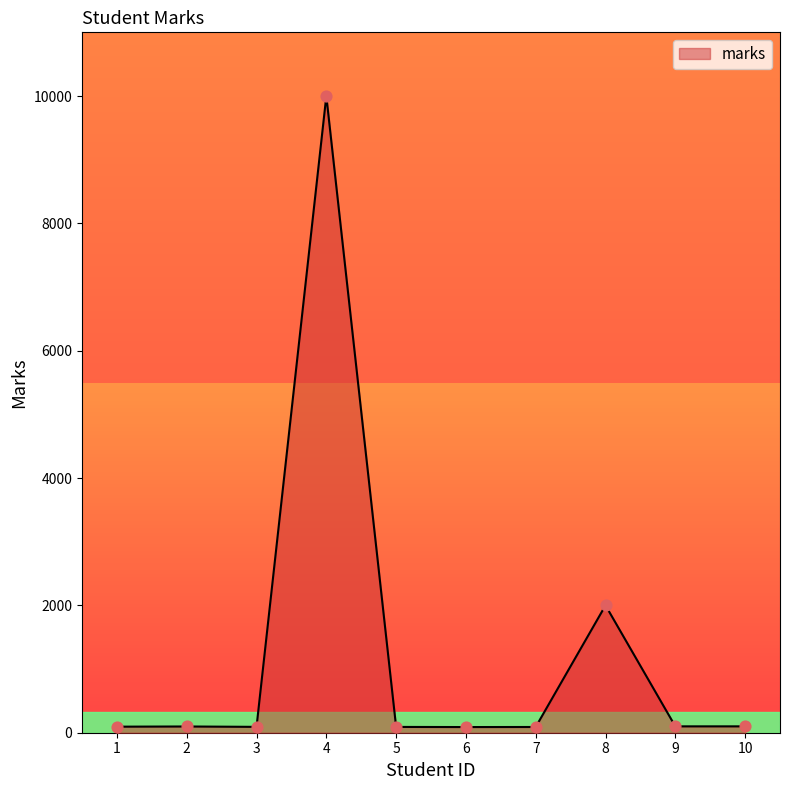

What is the change in value from 1 to 5?

-4